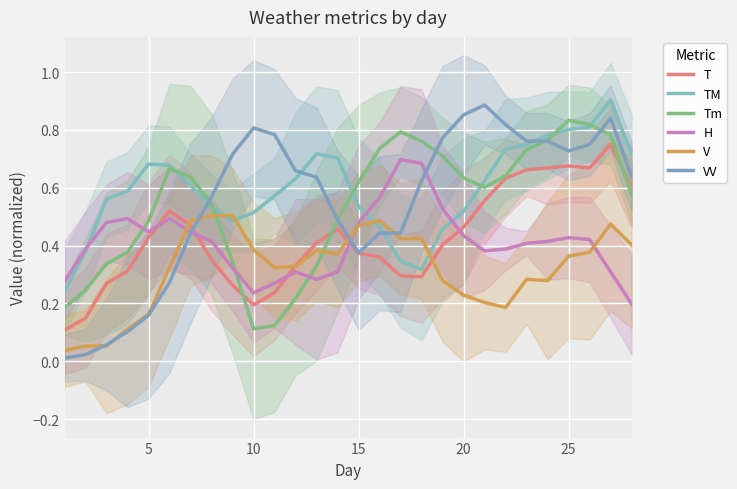

What is the maximum value for TM?

0.9